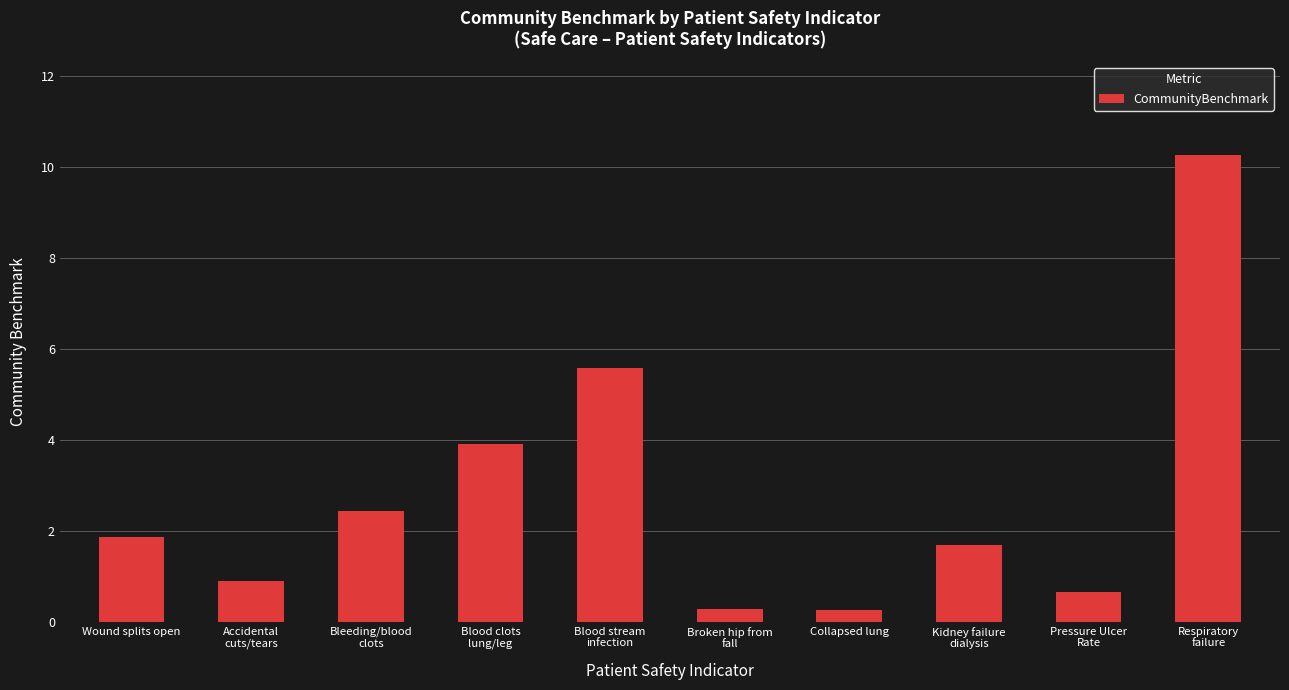

True or false: the data shows 1.9 at Wound splits open.

True